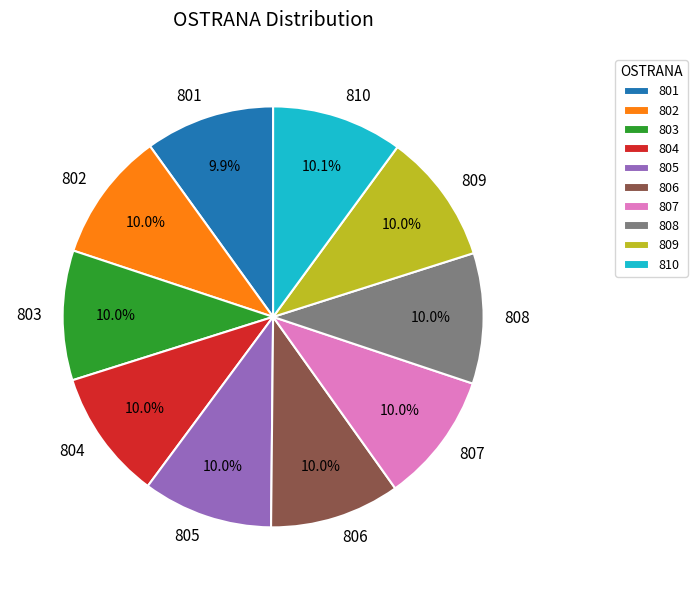

True or false: 805 accounts for 21% of the total.

False